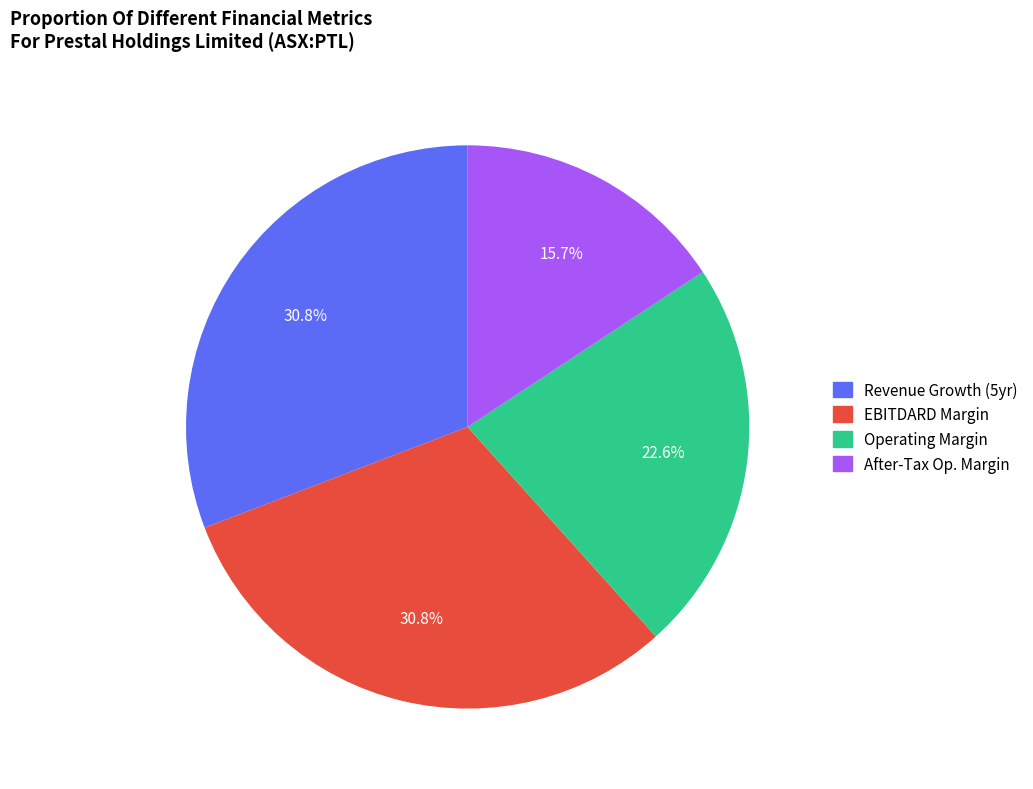

Does Revenue Growth (5yr) represent more than half of the total?

No